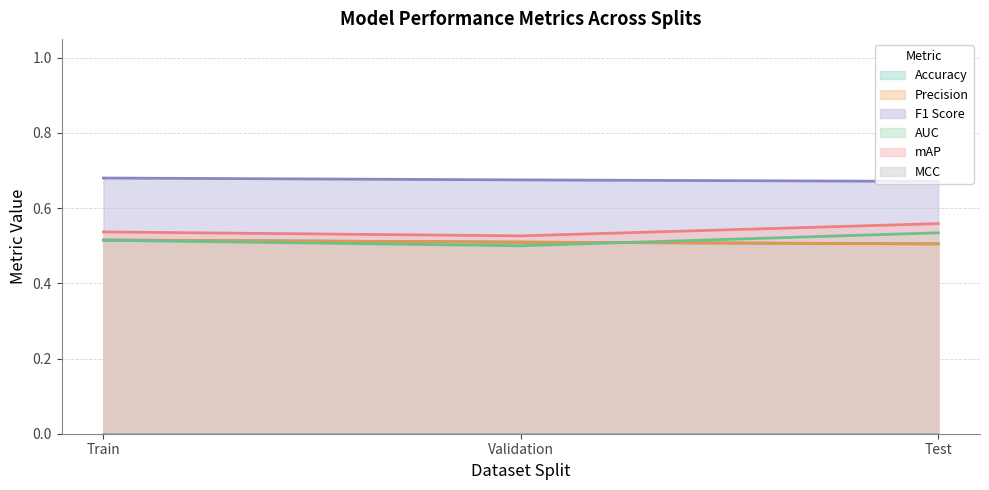

True or false: mAP has a value of 0.9 at Validation.

False